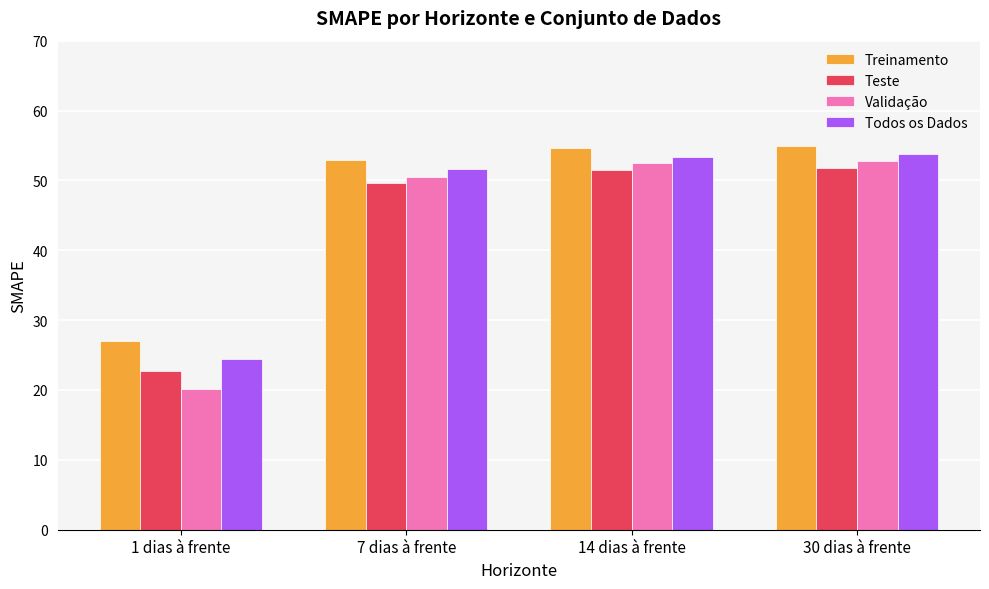

What are all the series names shown in the legend?

Treinamento, Teste, Validação, Todos os Dados